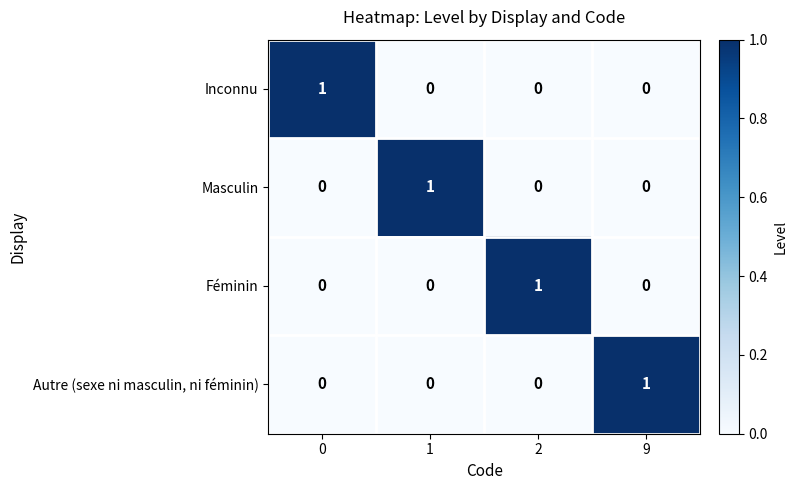

The value of Inconnu at 1 is -1. True or false?

False